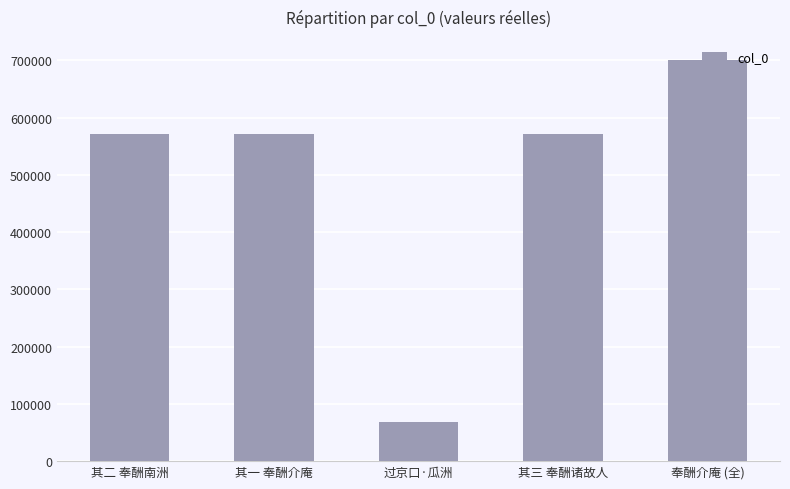

How many bars are there in total?

5